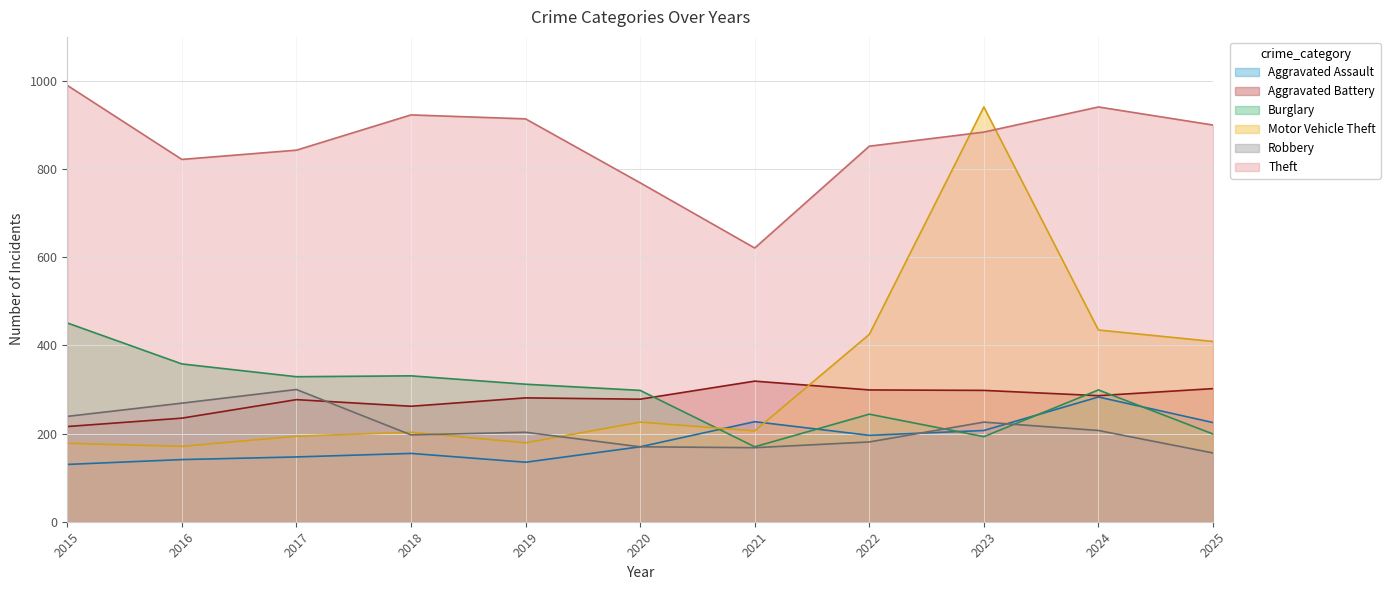

What is the difference between the Aggravated Assault values at 2020 and 2017?

23